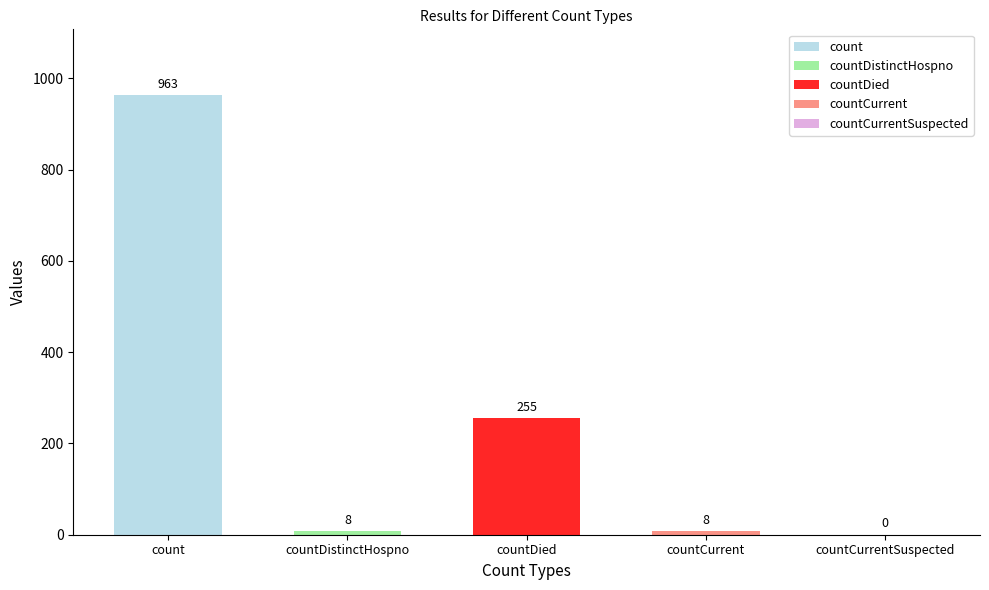

Reading right to left, transcribe all the data shown in this chart.

0	8	255	8	963